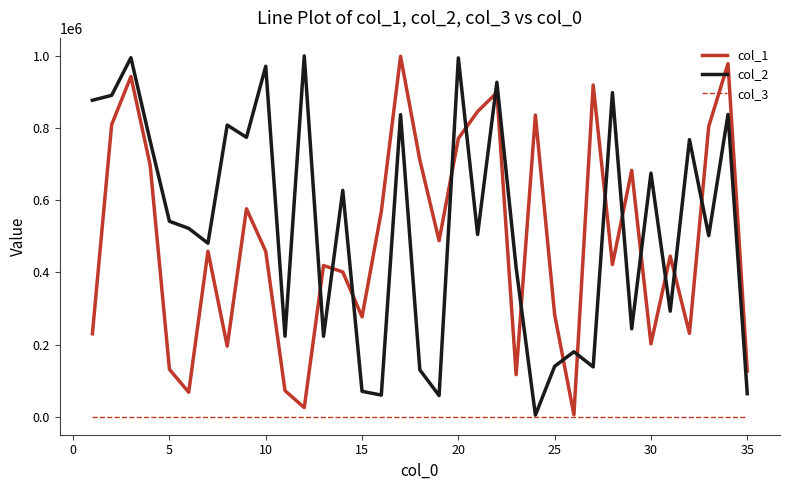

In col_1, how many points are lower than both neighbors (excluding endpoints)?

10